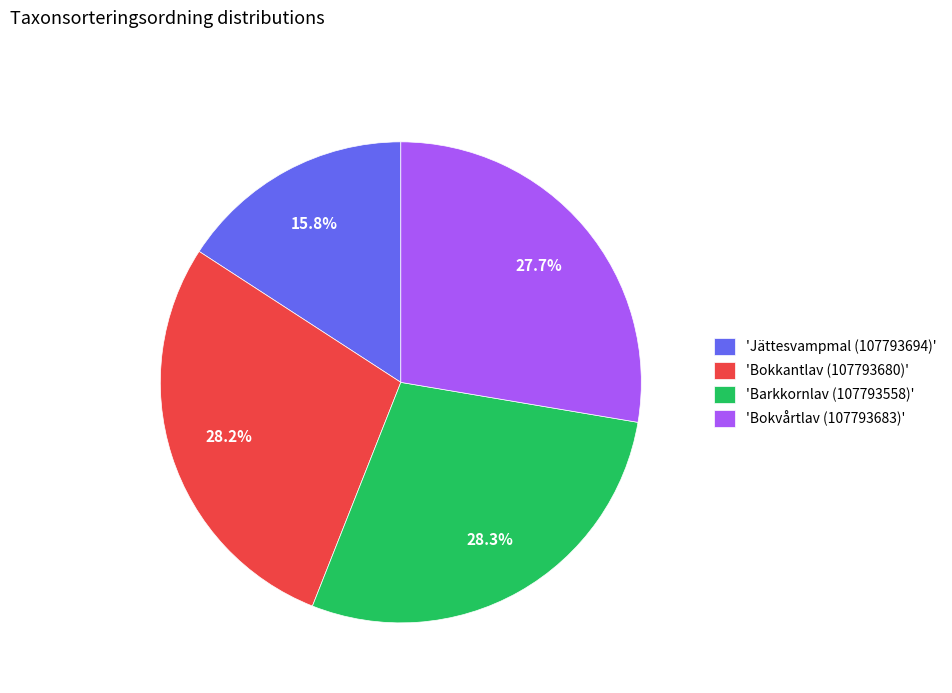

Combined, do 'Barkkornlav (107793558)' and 'Bokvårtlav (107793683)' account for over 50%?

Yes